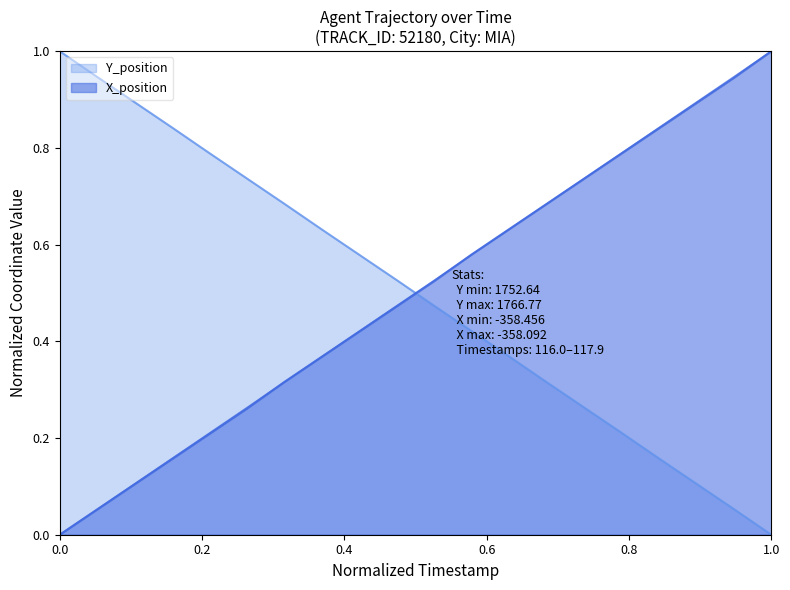

What is the value of the X_position point at the 19th from the left?

0.9